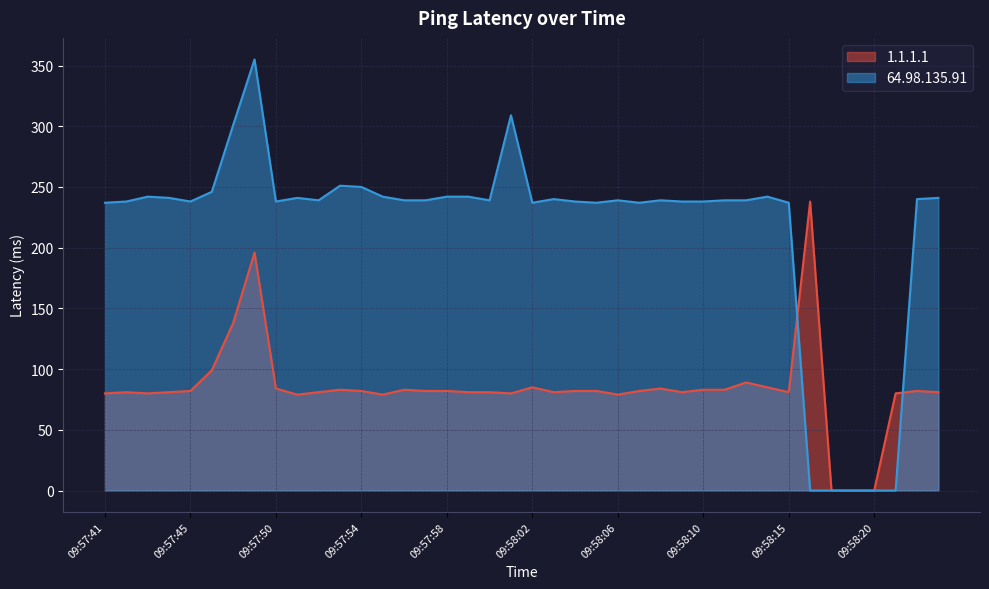

At which category does 64.98.135.91 reach its first local valley?

09:57:45